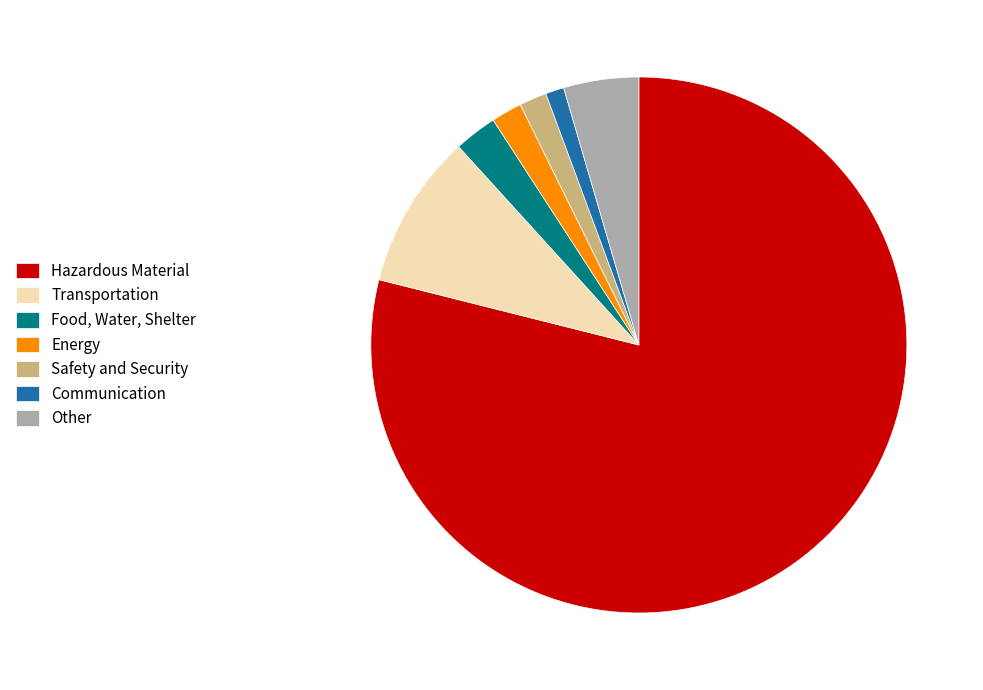

Which has a higher value, Hazardous Material or Food, Water, Shelter?

Hazardous Material